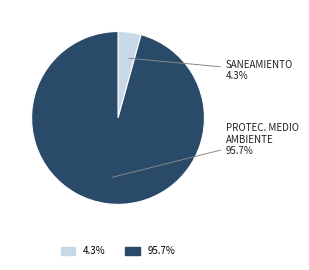

Is there a majority slice in this chart?

Yes